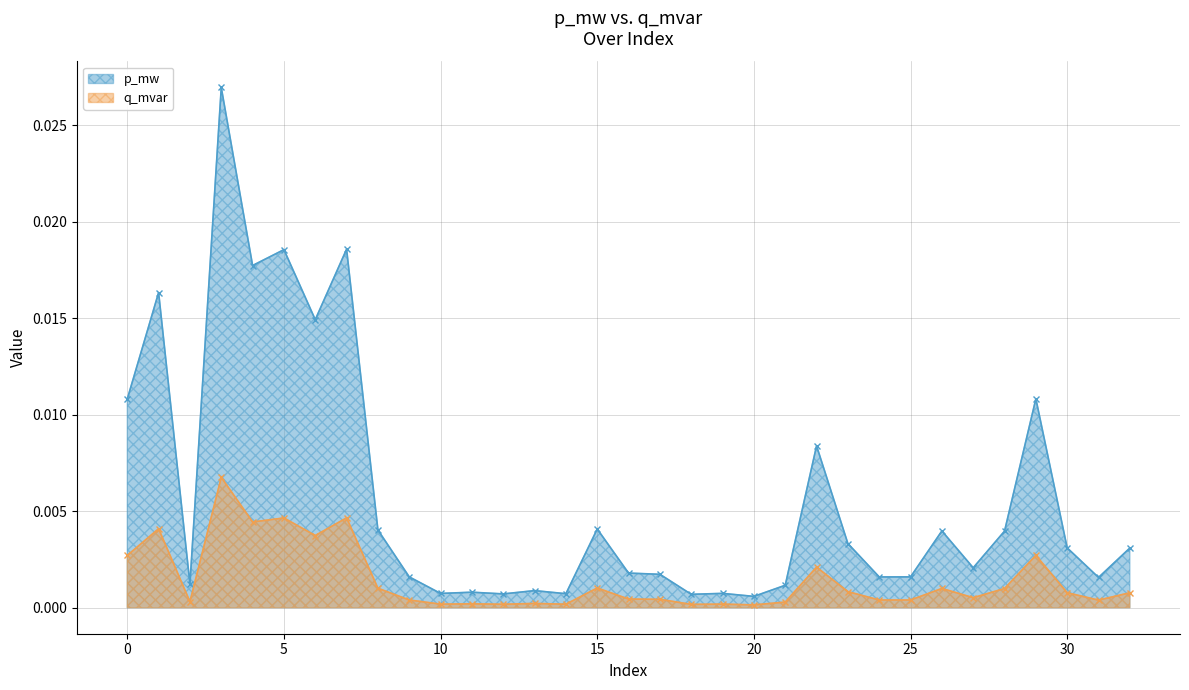

How many lines are shown in the chart?

2